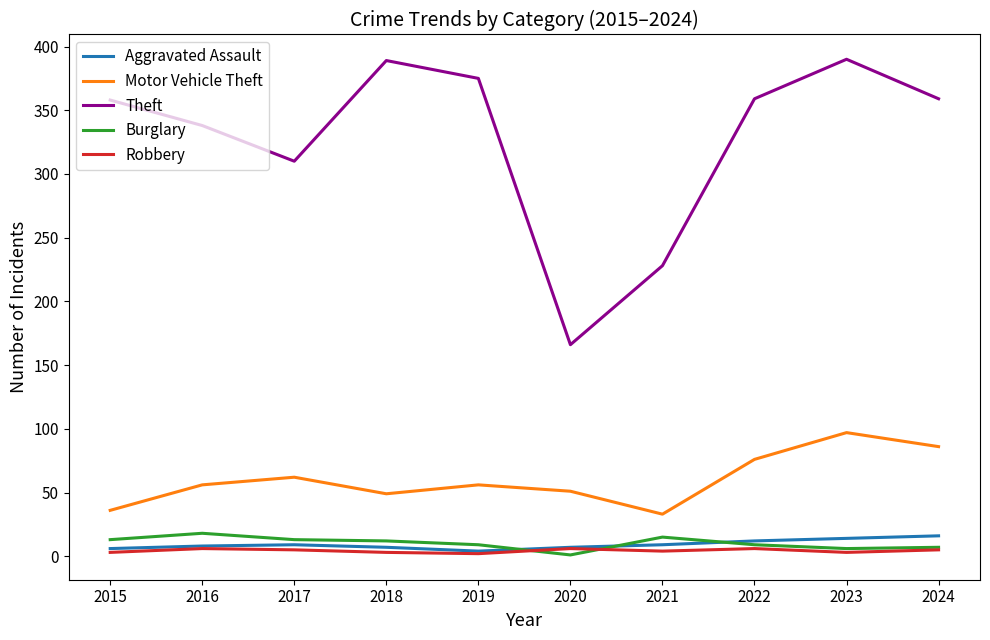

Is the value of Theft at 2024 greater than the value of Burglary at 2019?

Yes